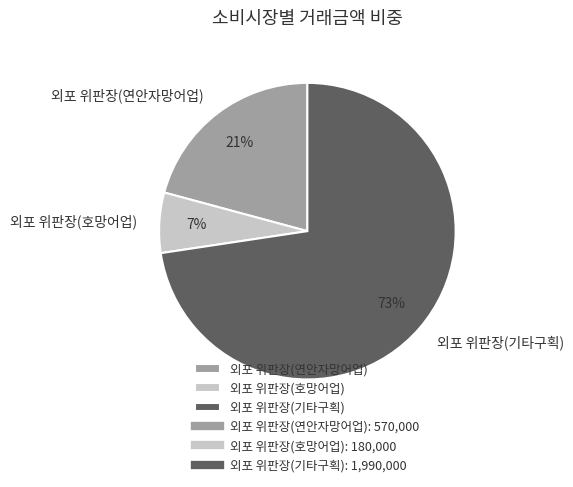

To the nearest percent, what is the combined percentage of 외포 위판장(기타구획) and 외포 위판장(연안자망어업)?

93%